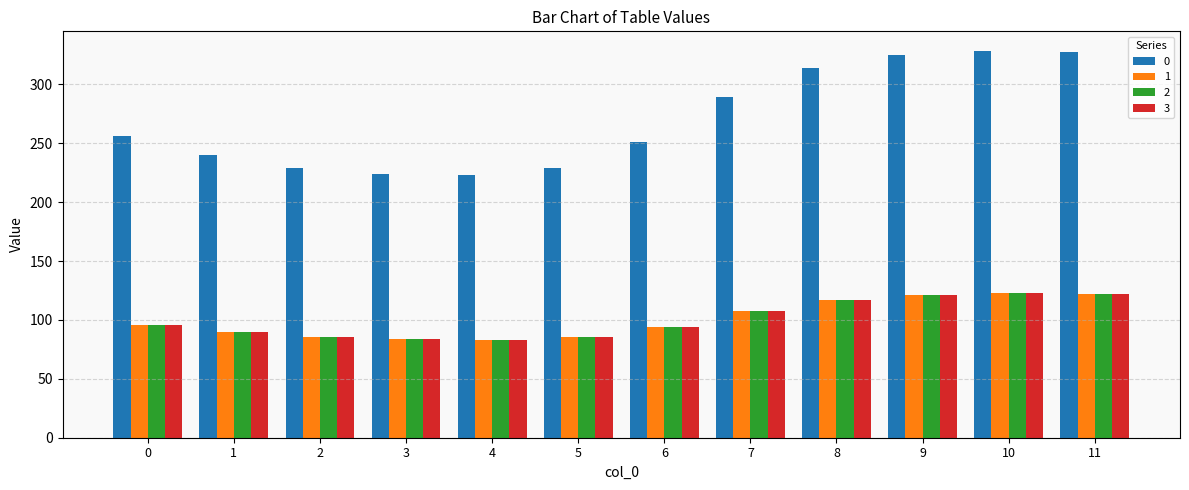

The value of 0 at 7 is 289.1. True or false?

True